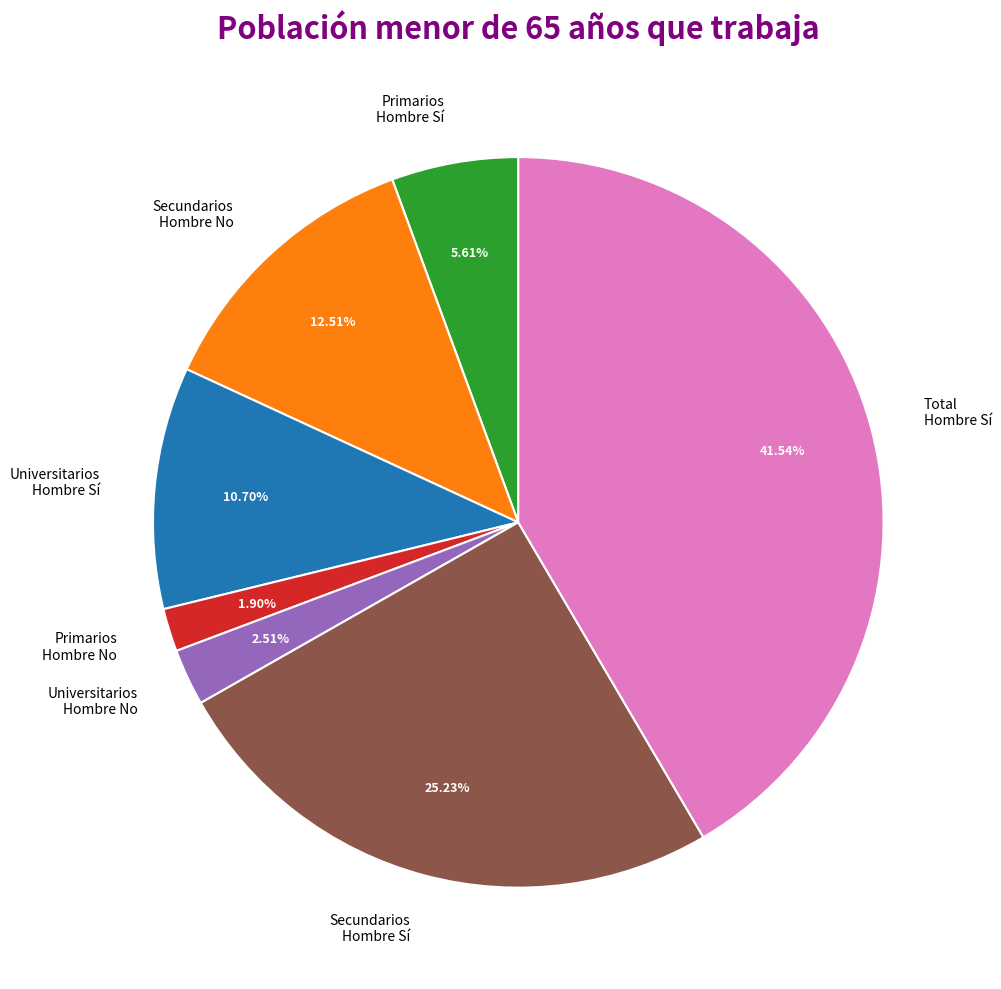

Rank the categories by value from lowest to highest.

Primarios Hombre No, Universitarios Hombre No, Primarios Hombre Sí, Universitarios Hombre Sí, Secundarios Hombre No, Secundarios Hombre Sí, Total Hombre Sí